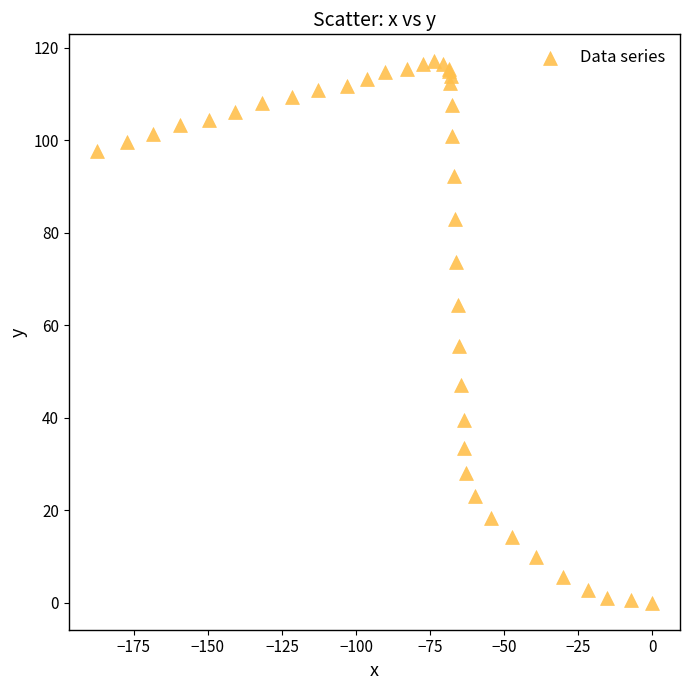

What Y value in the scatter plot is closest to 58?

55.5